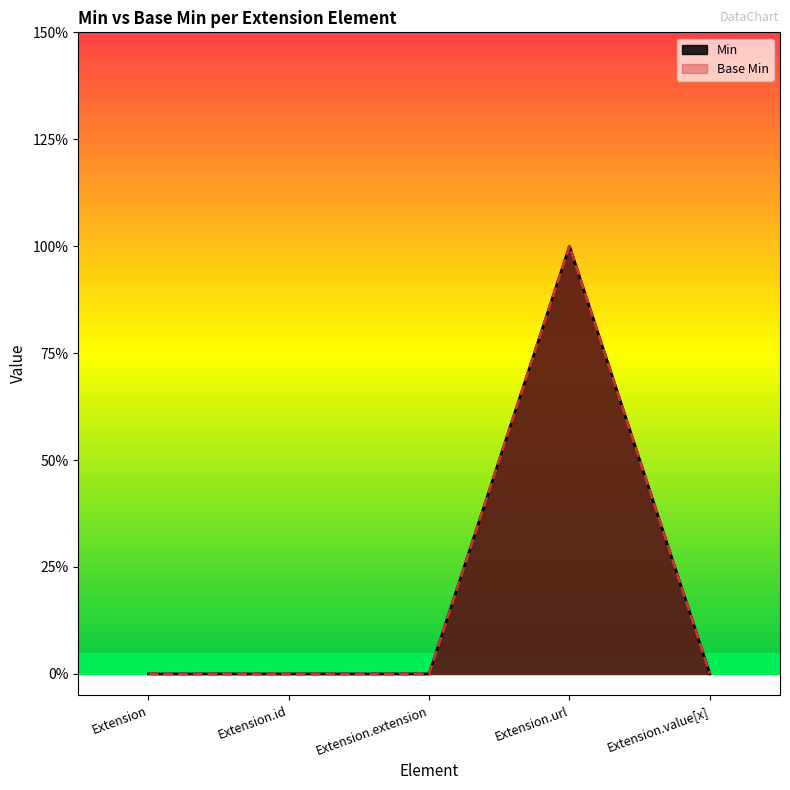

True or false: Base Min has a value of 0 at Extension.value[x].

True